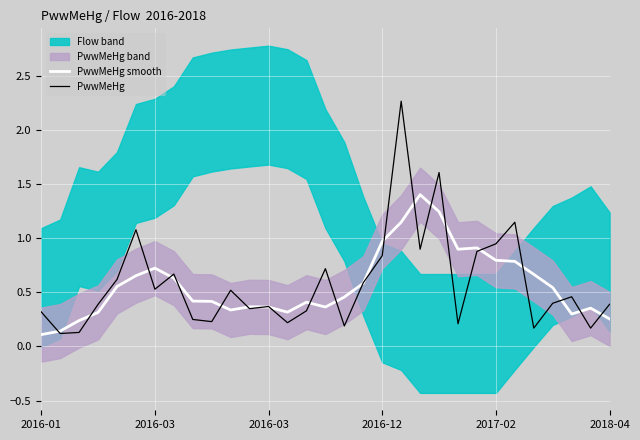

Is this an area chart (filled region under the line)?

No